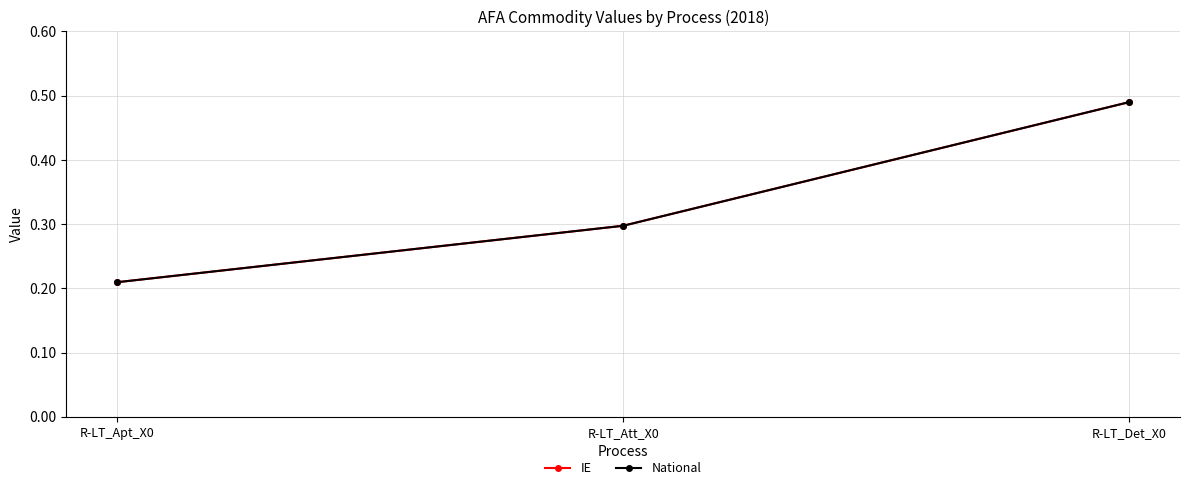

What is the minimum value shown in the chart?

0.2